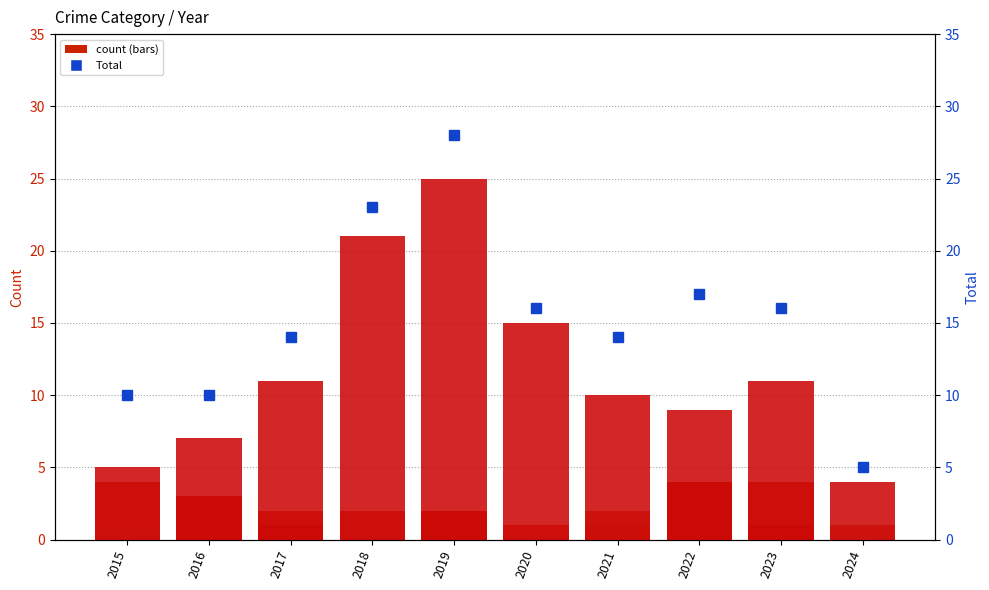

At which label is Aggravated Battery closest to 2?

2017